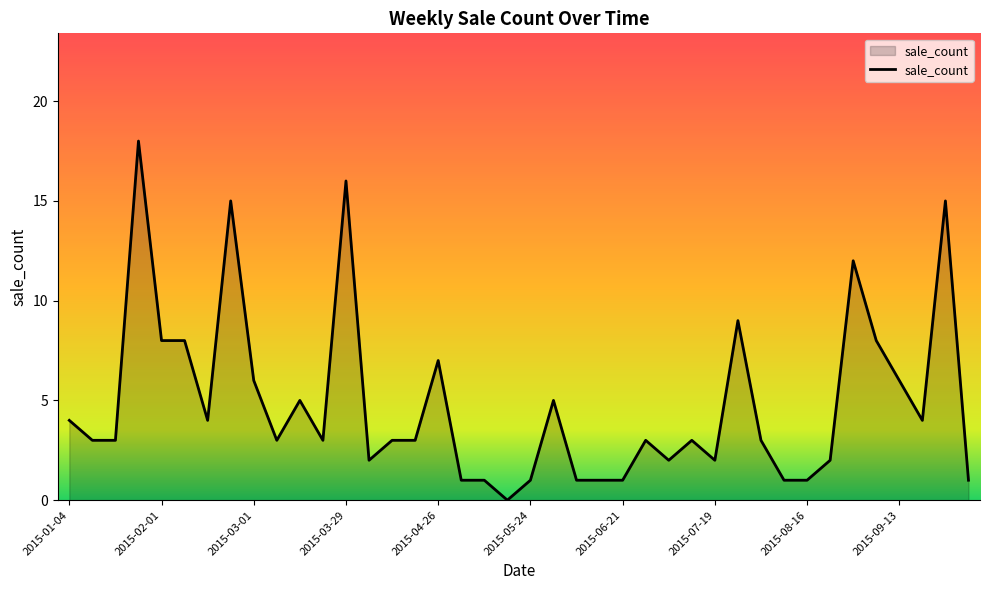

What is the greatest value displayed?

18